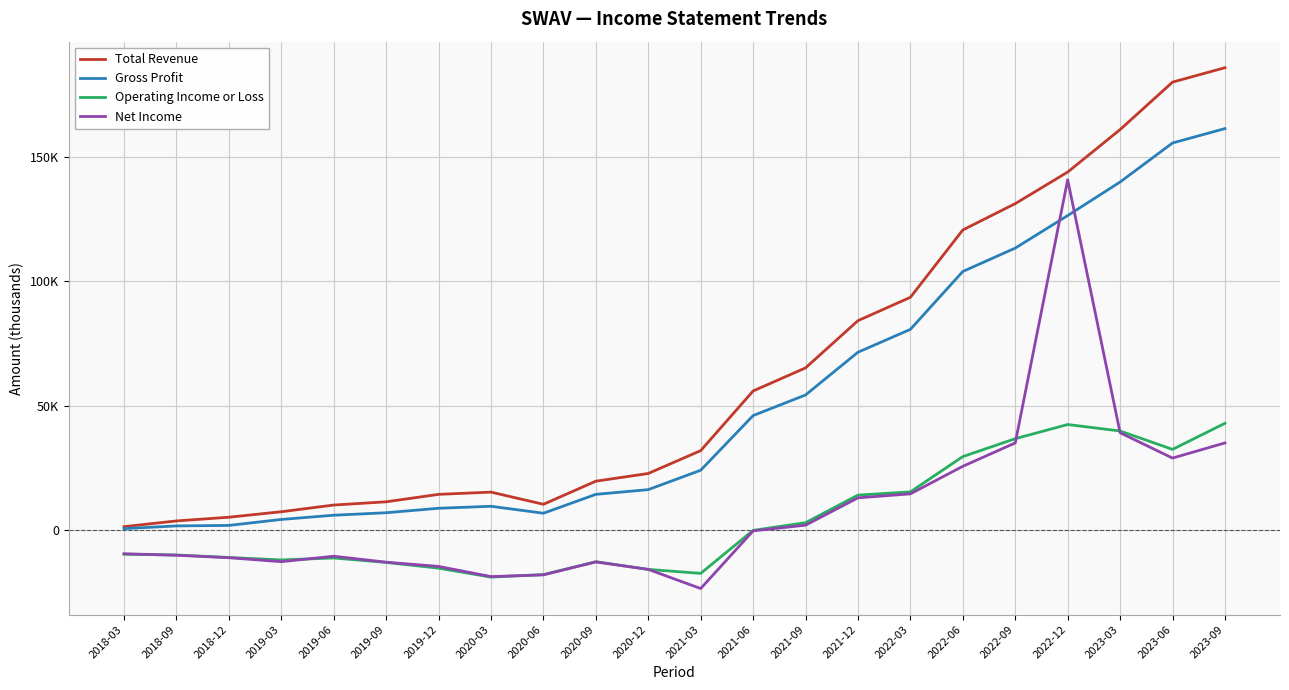

At 2022-06, list the series in order from smallest to largest.

Net Income, Operating Income or Loss, Gross Profit, Total Revenue